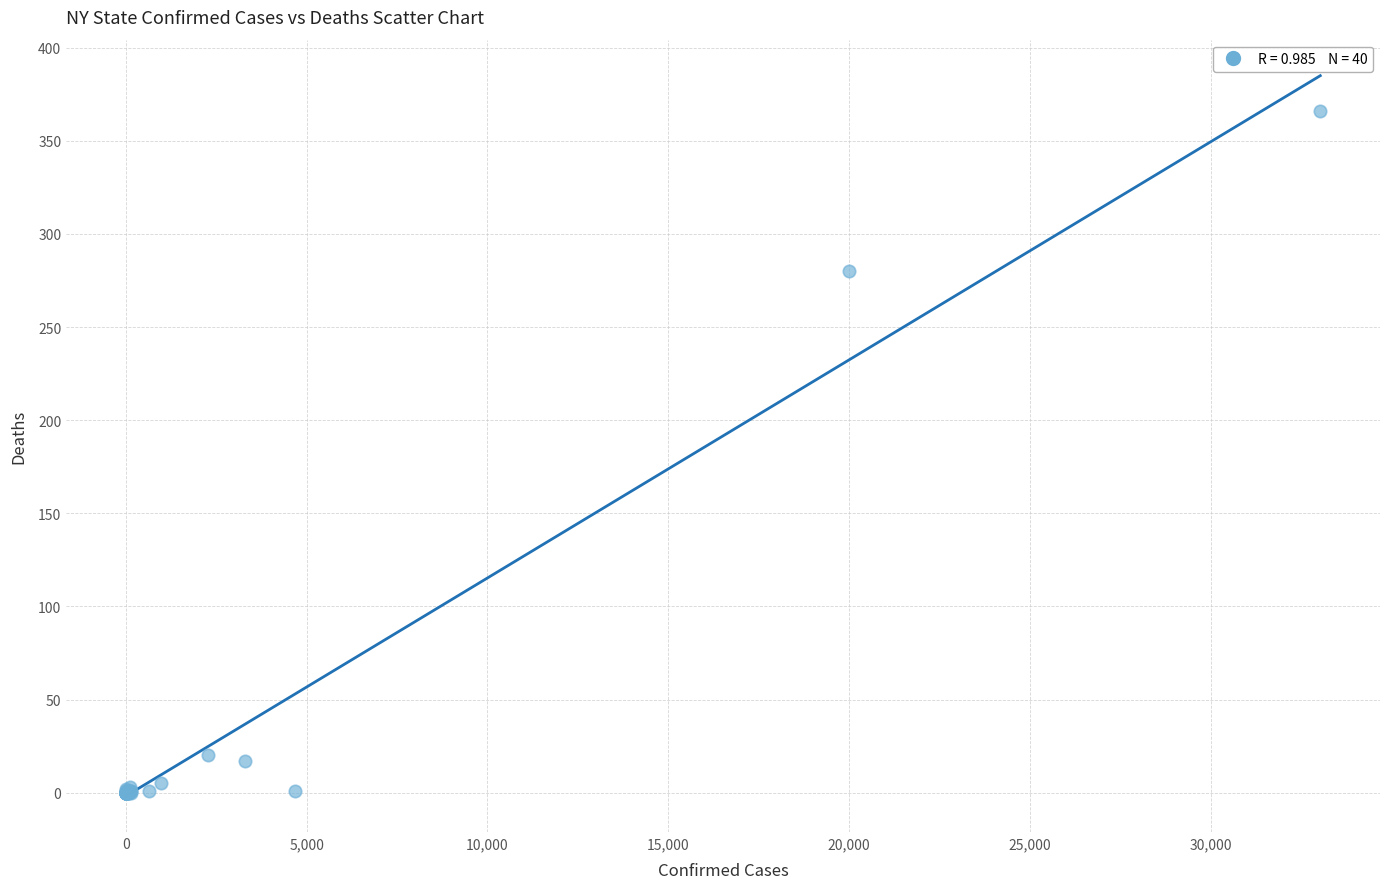

What Y value in the scatter plot is closest to 183?

280